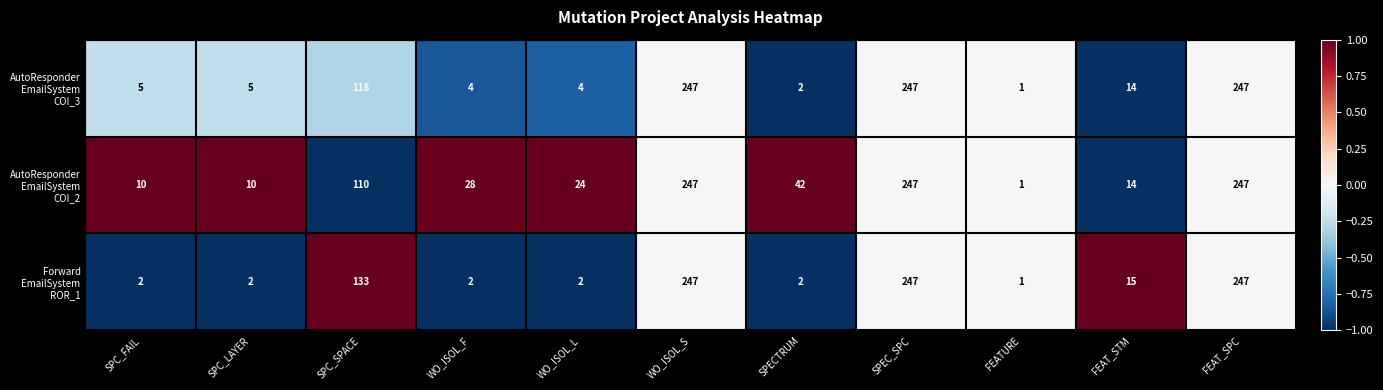

What is the greatest value displayed?

247